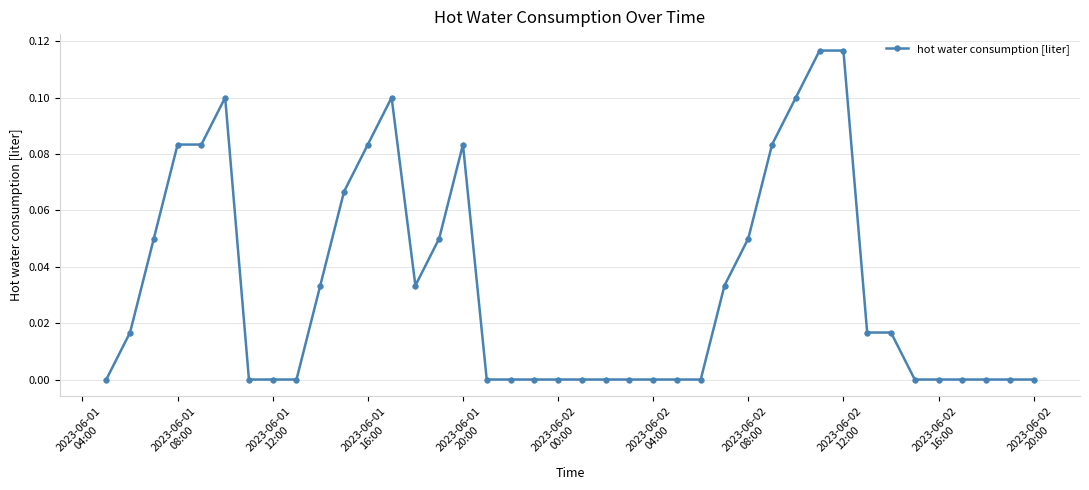

Count the number of data series in this chart.

1